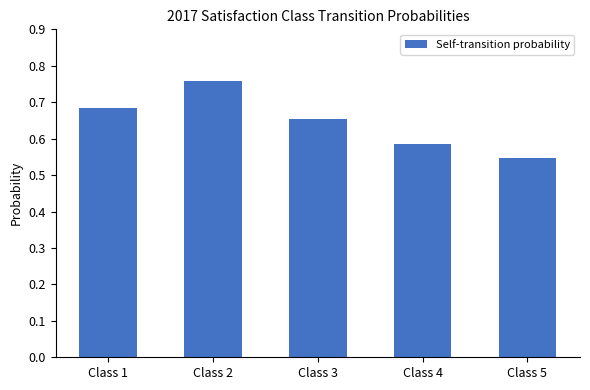

True or false: the data shows 0.3 at Class 2.

False